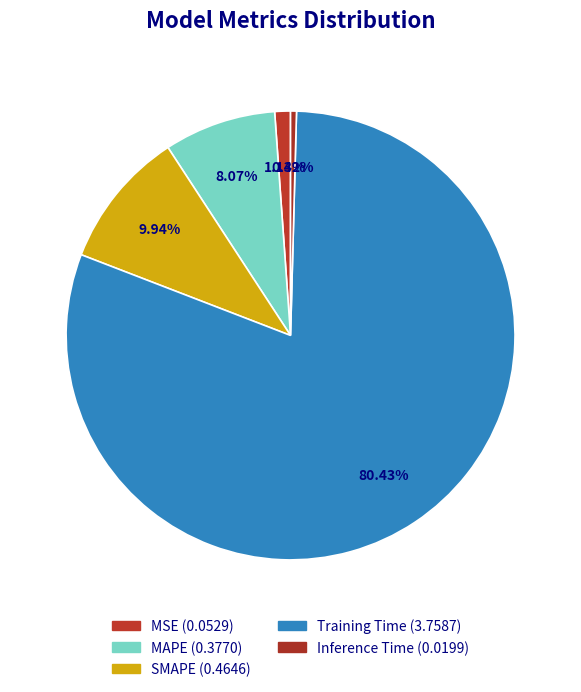

Which slice is the smallest?

Inference Time